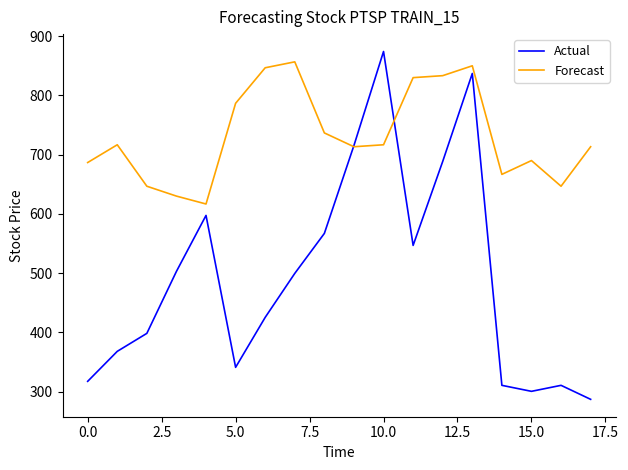

Which series has the largest range (max minus min)?

Actual